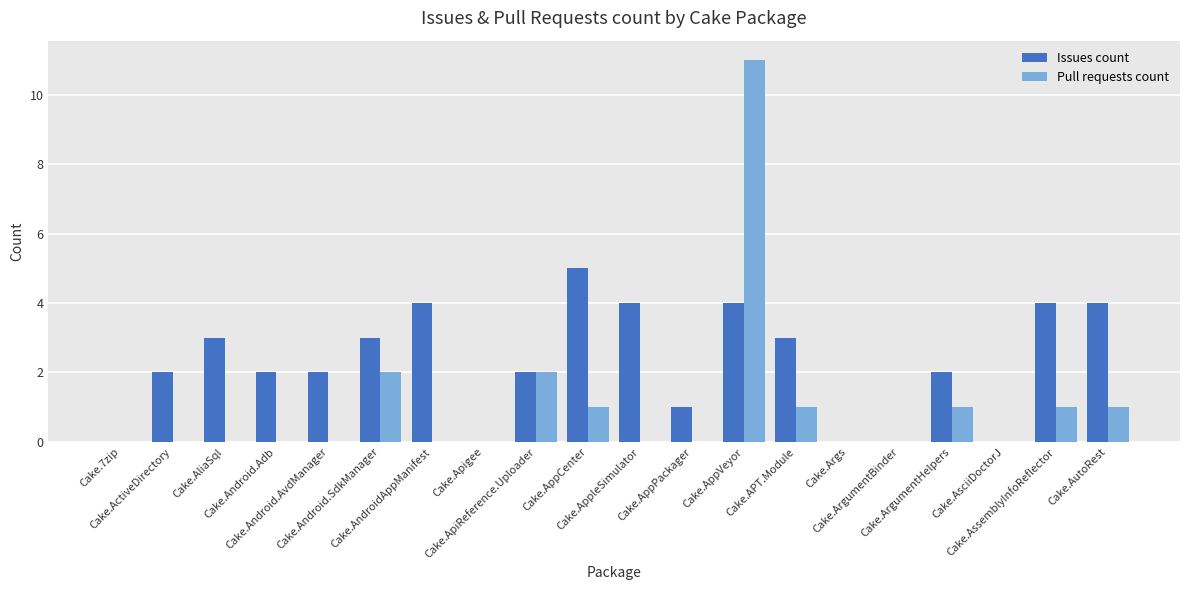

Which label corresponds to the largest value in the chart?

Cake.AppVeyor